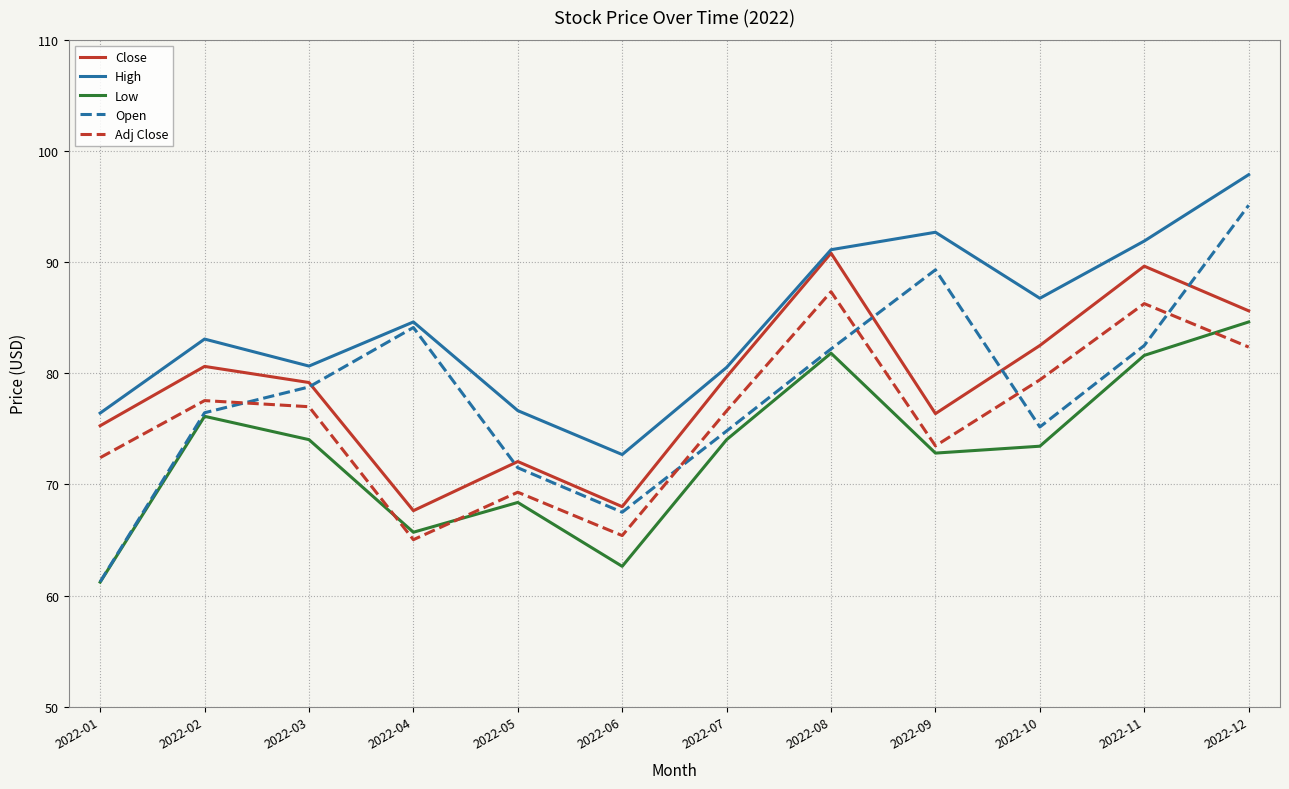

At how many categories does at least one series exceed 84?

6